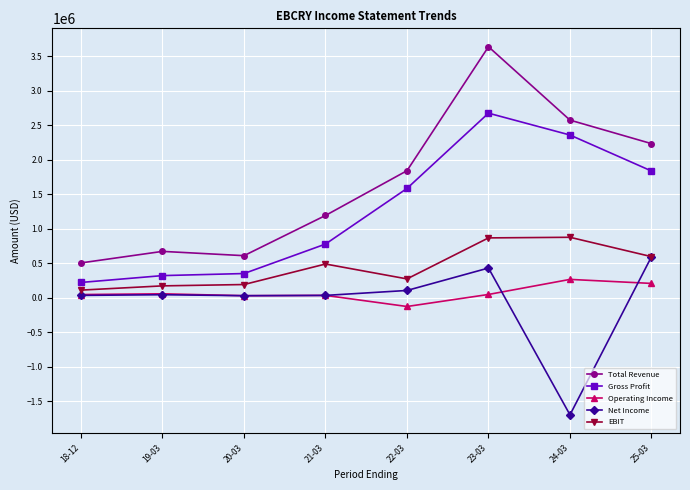

What is the difference between the highest and lowest values at 18-12?

471300